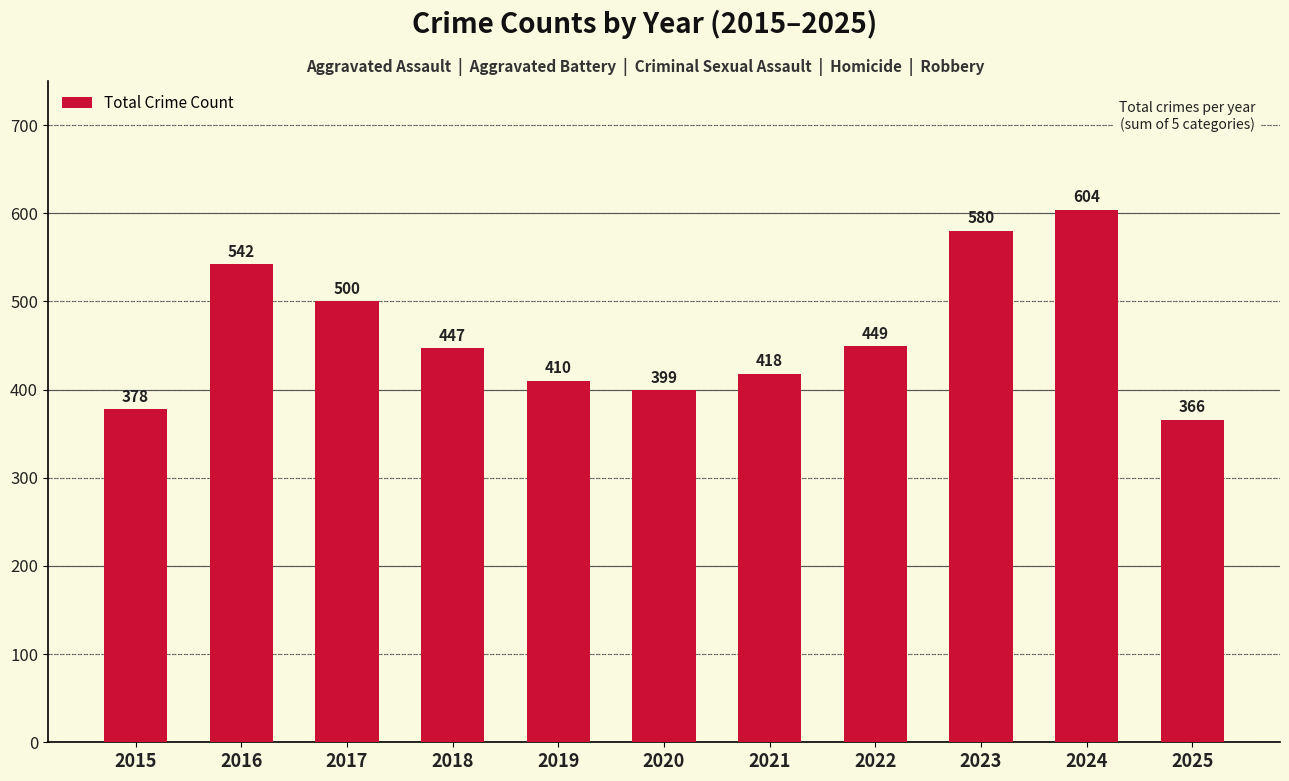

List the labels in order of value, largest first.

2024, 2023, 2016, 2017, 2022, 2018, 2021, 2019, 2020, 2015, 2025